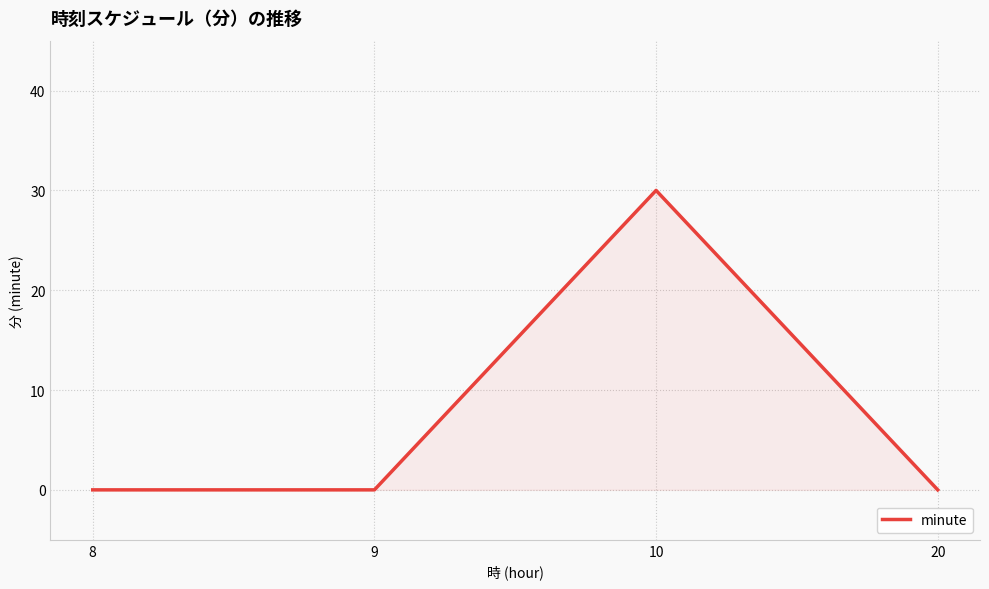

Reading left to right, extract all data points from this chart.

8=0	9=0	10=30	20=0